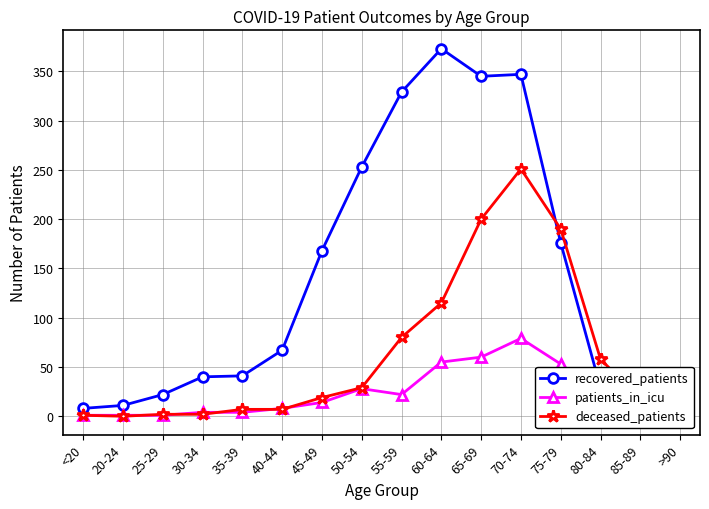

True or false: patients_in_icu and recovered_patients intersect in this chart.

False